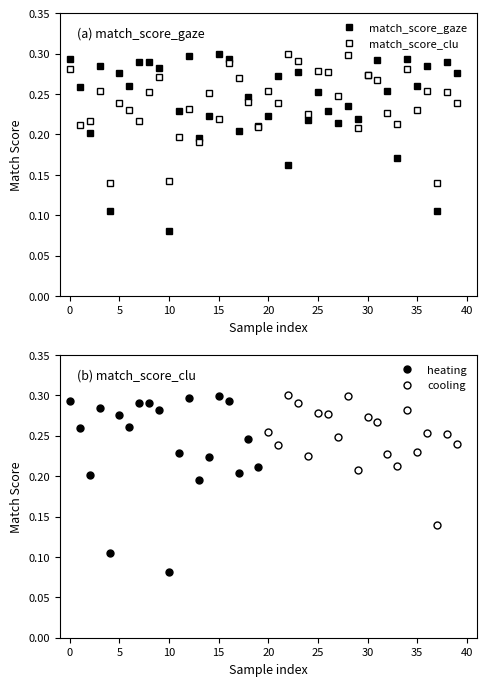

The match_score_clu series shows 0.3 at 1. True or false?

False